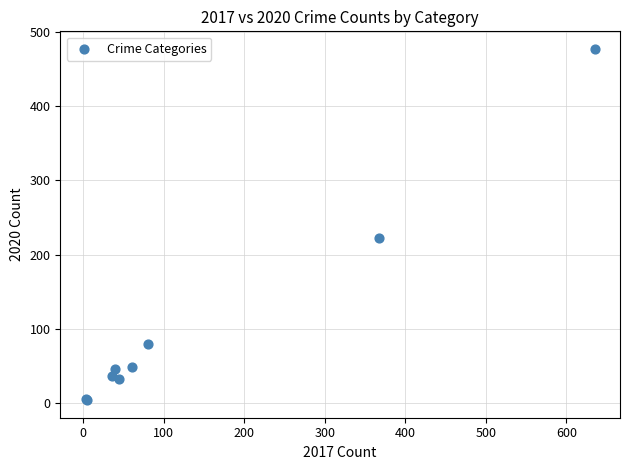

What Y value in the scatter plot is closest to 240?

223